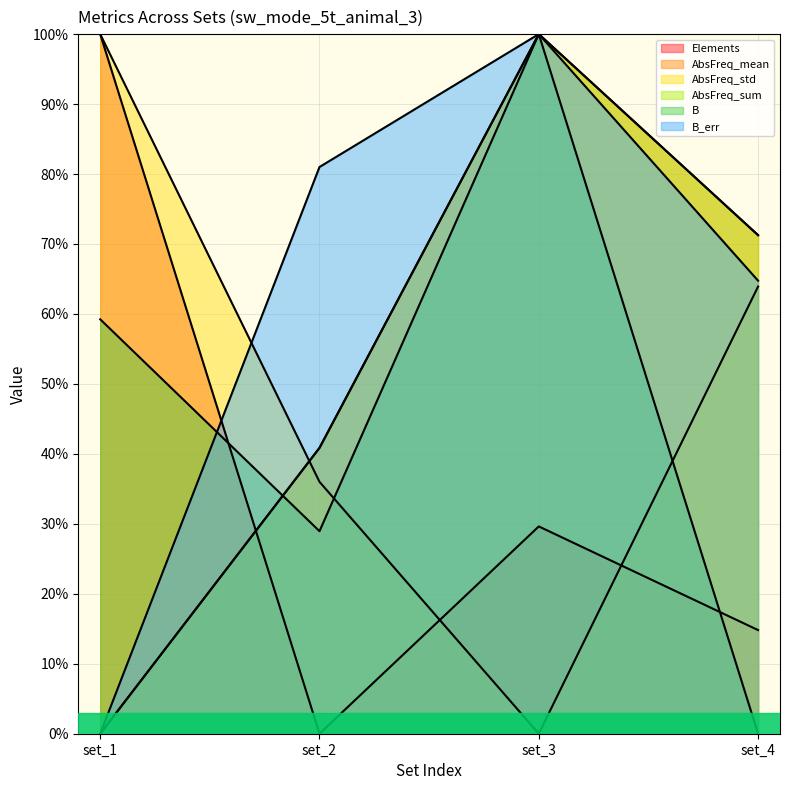

Between which two adjacent categories do AbsFreq_std and B first intersect?

set_2 and set_3